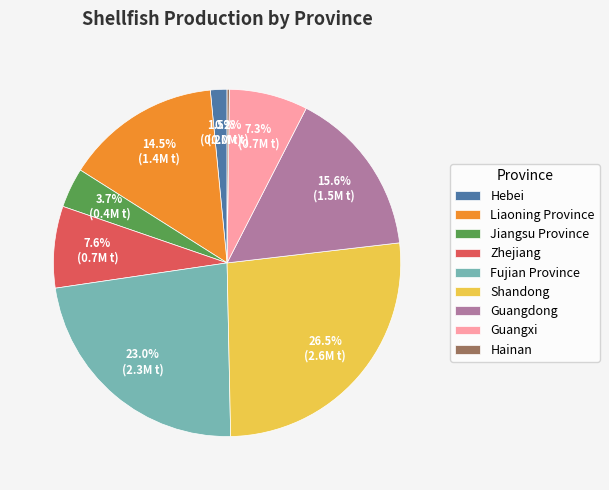

Is Jiangsu Province the majority of the pie?

No